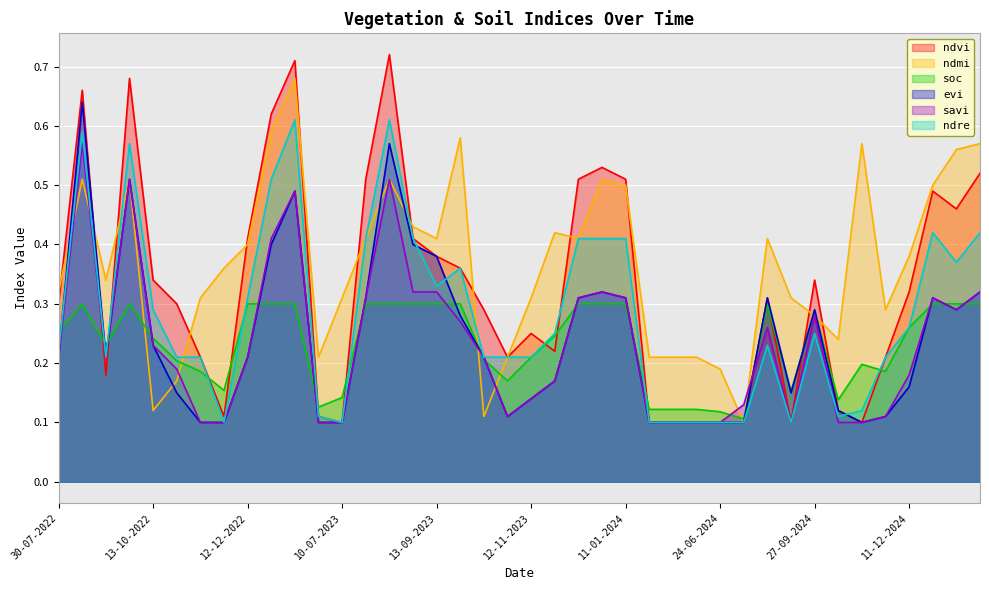

What is the sum of all ndvi values?

13.1